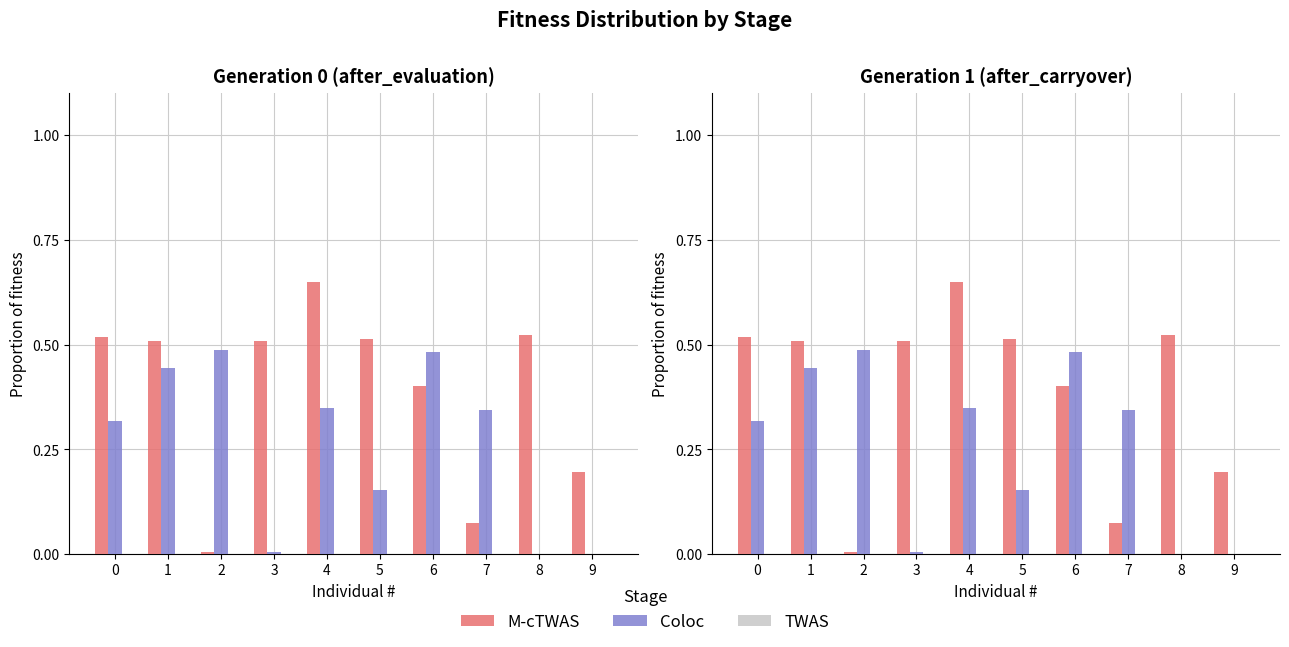

How many categories are shown in the chart?

10